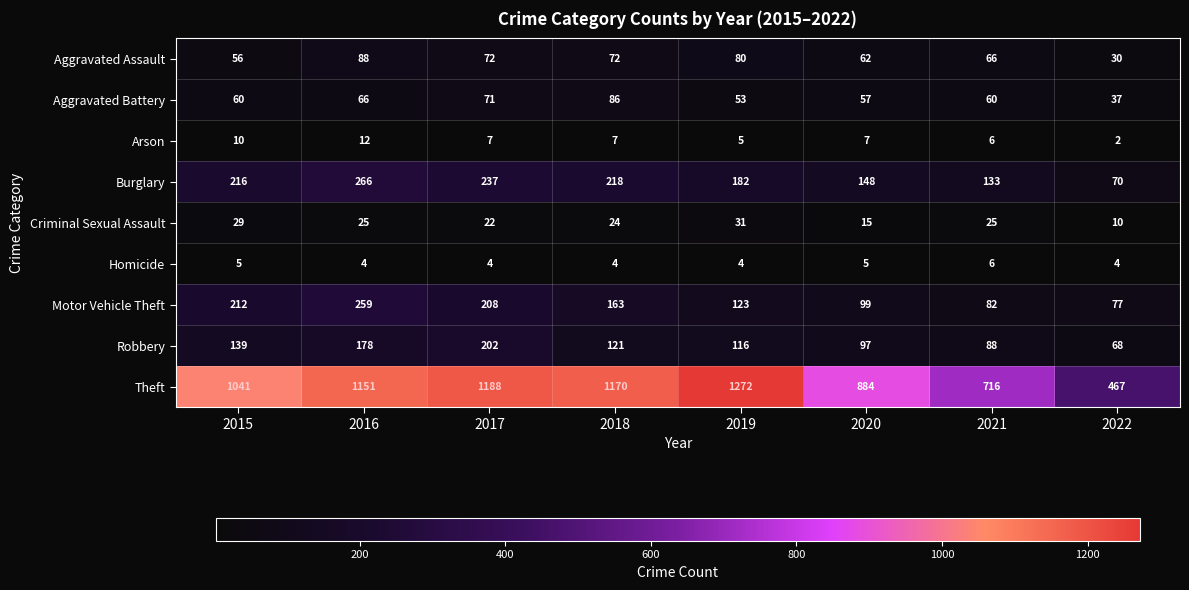

At how many categories does at least one series exceed 1234?

1